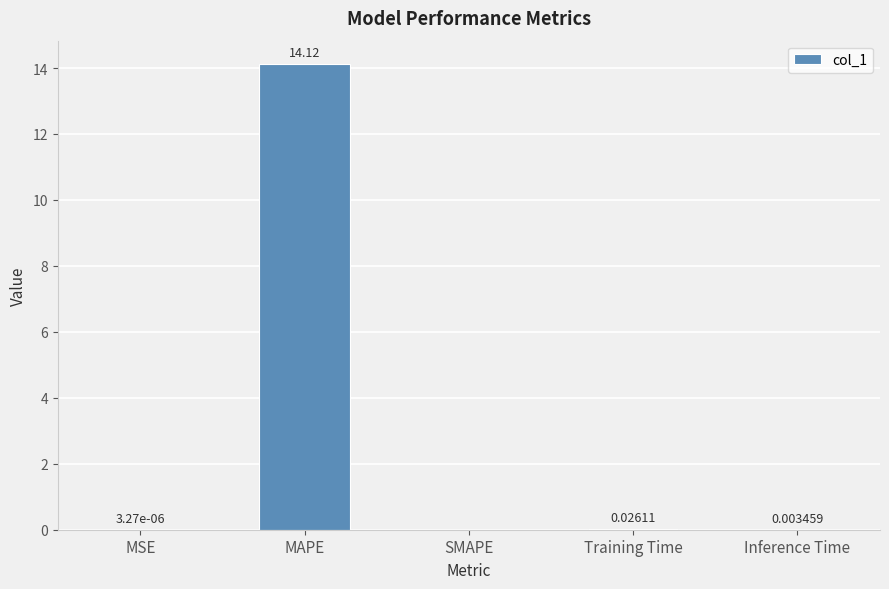

What is the change in value from MAPE to SMAPE?

-14.1